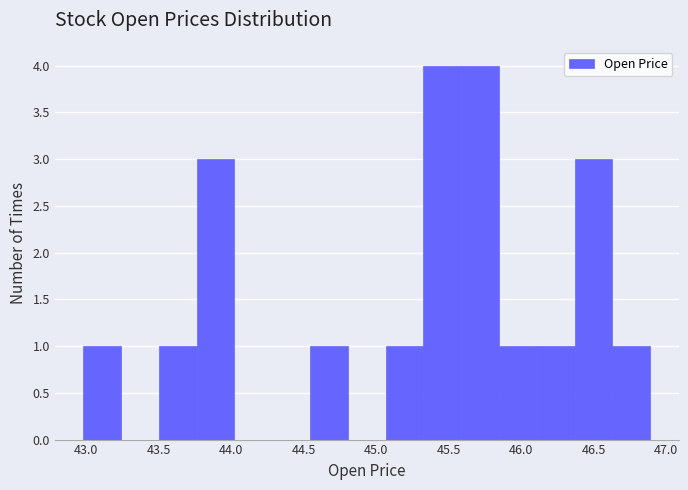

How tall is the bar that spans 45.05 to 45.35 on the x-axis? Neither the bar edges nor the heights are printed on the chart, so give them approximately, as read against the axes.

1